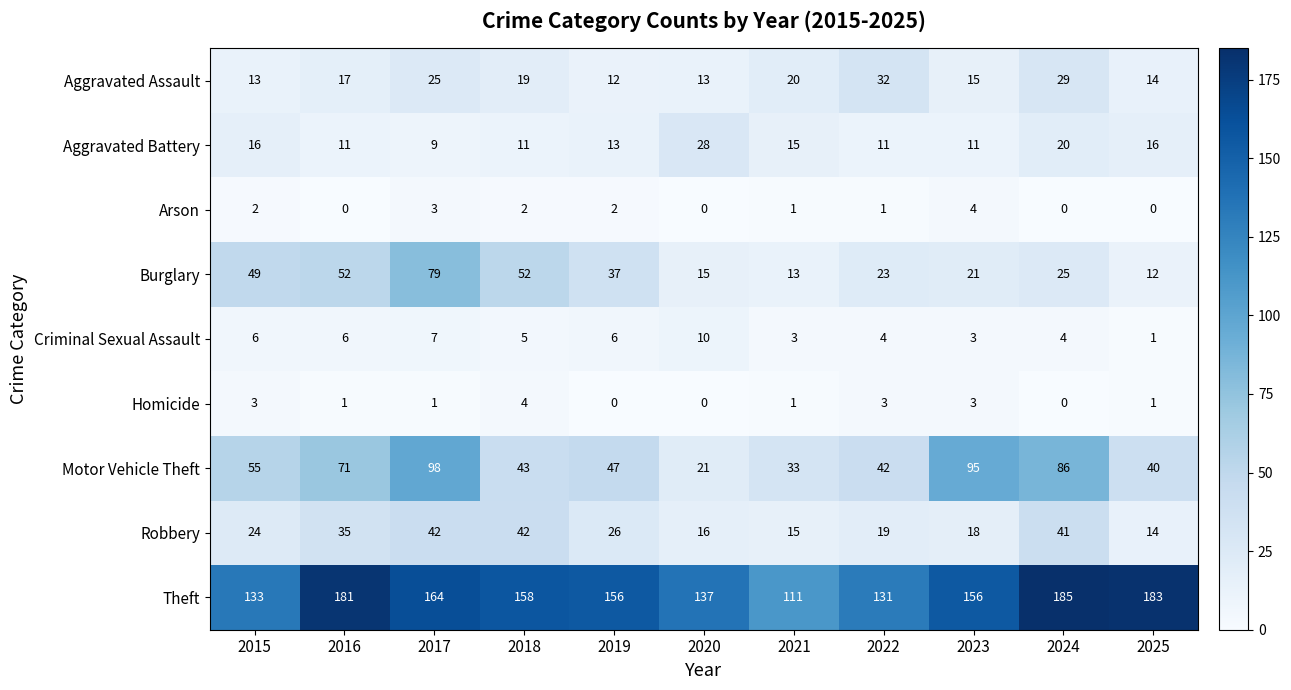

What is the difference between the maximum and second lowest values in the Aggravated Battery series?

17